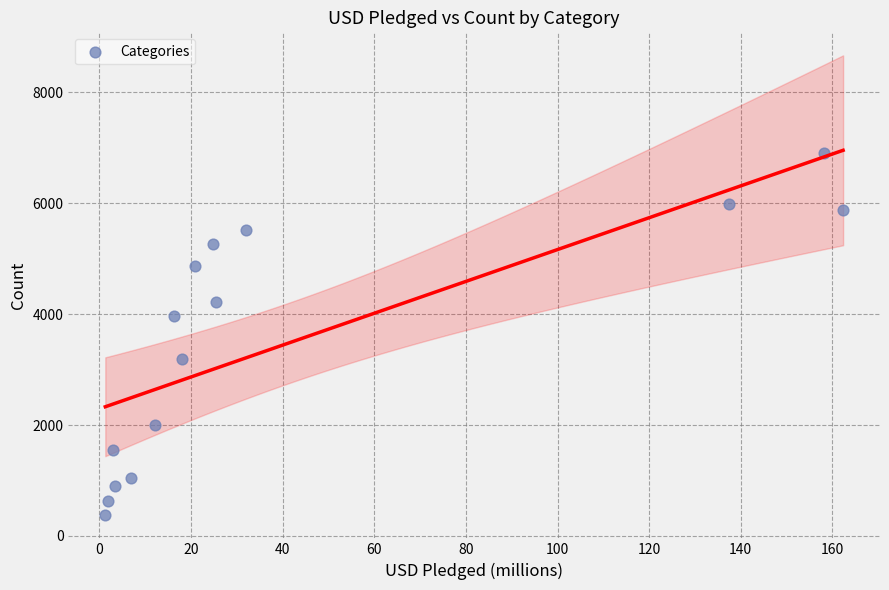

What Y value in the scatter plot is closest to 3640?

3968